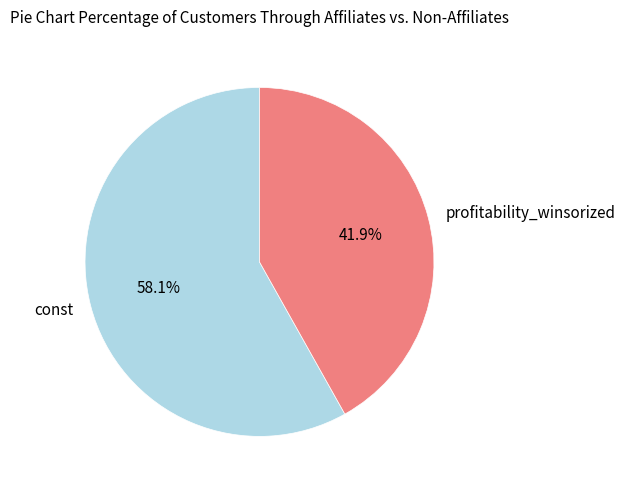

Does profitability_winsorized represent more than half of the total?

No